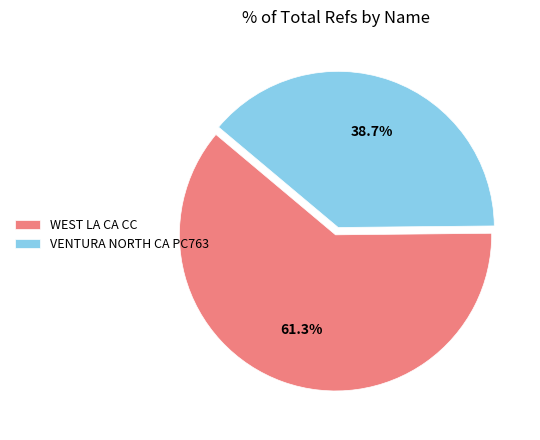

How many segments does this pie chart have?

2